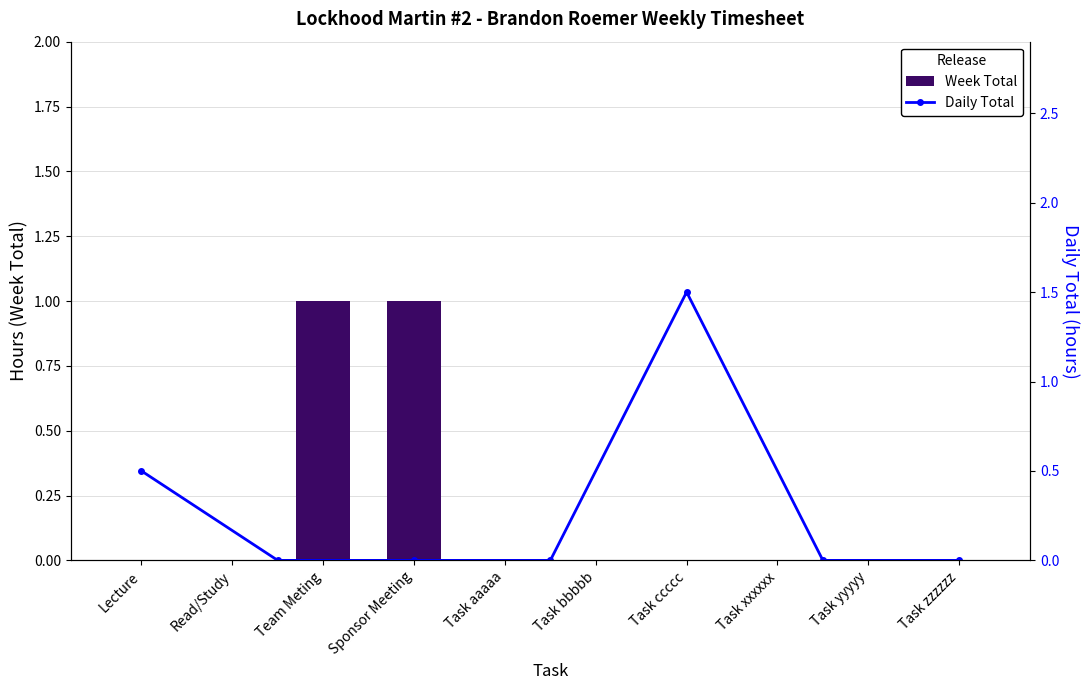

Is it true that the value at Task xxxxxx is 0?

True